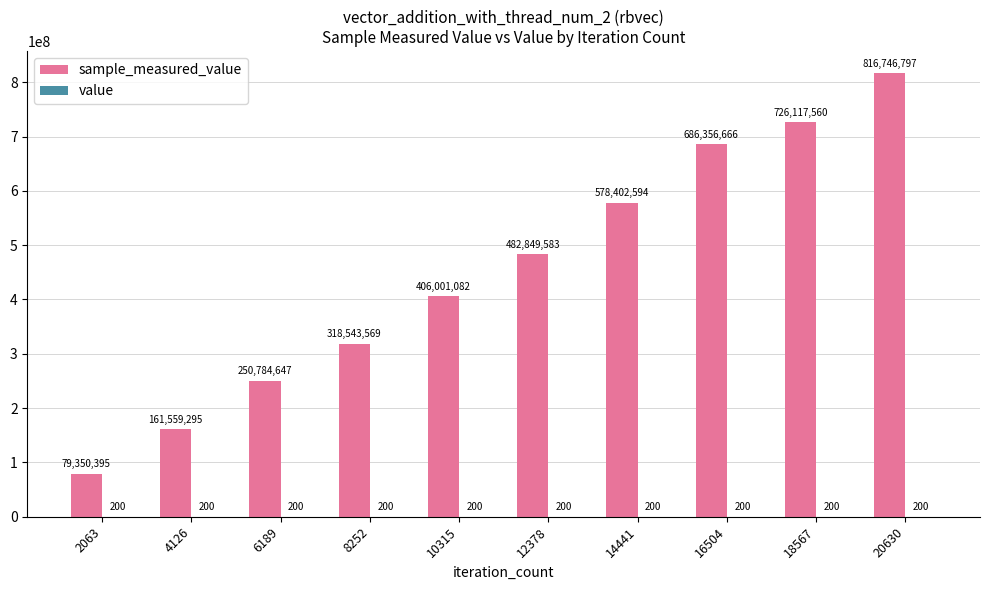

Which series has the widest spread of values?

sample_measured_value